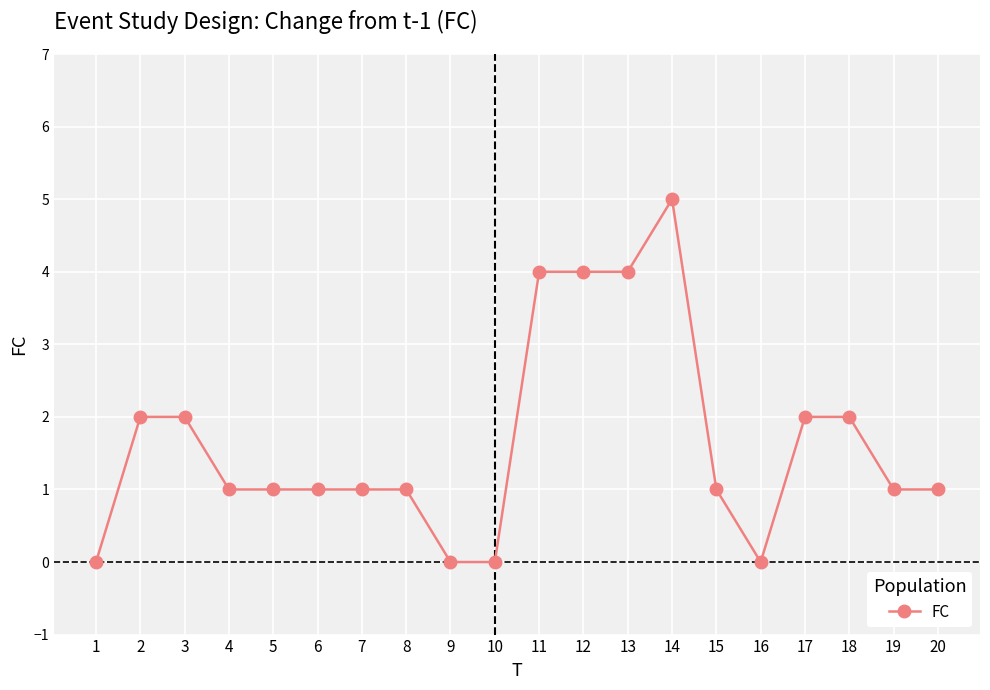

What value does the data have at 14?

5